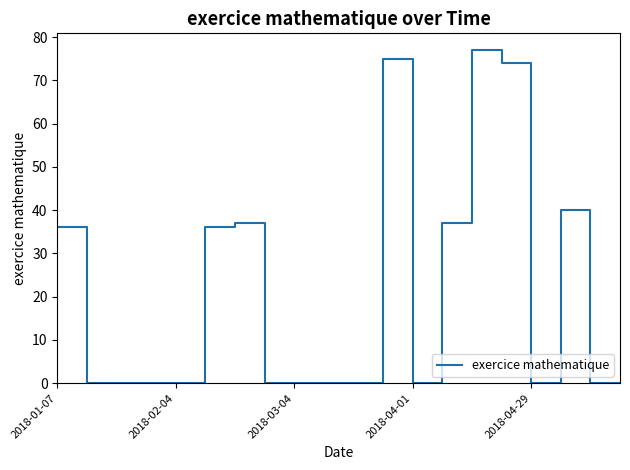

How many categories are shown in the chart?

20